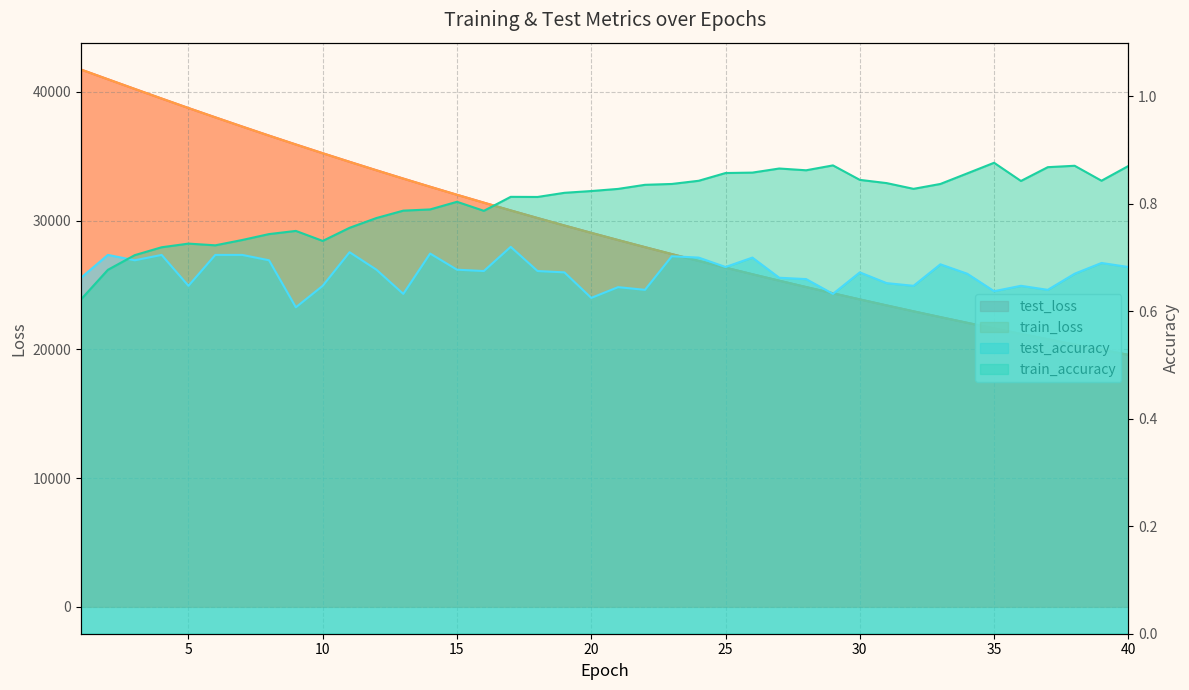

True or false: train_accuracy and train_loss cross at least once.

False